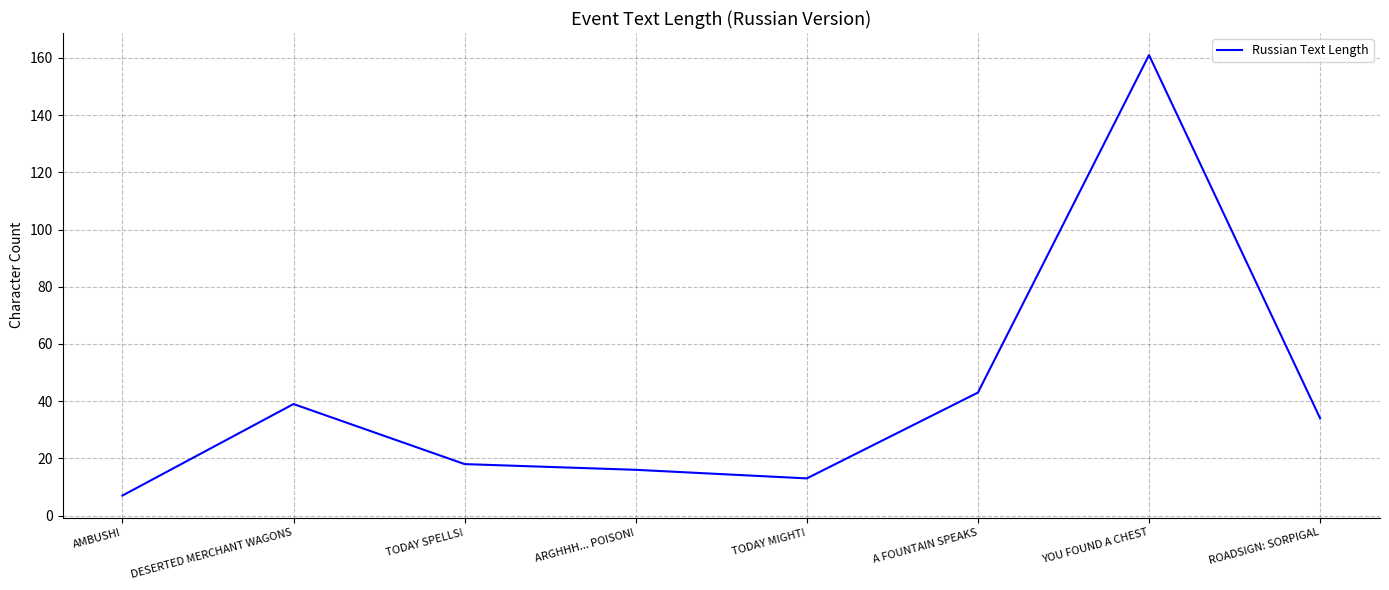

Is it true that the value at AMBUSH! is 7?

True